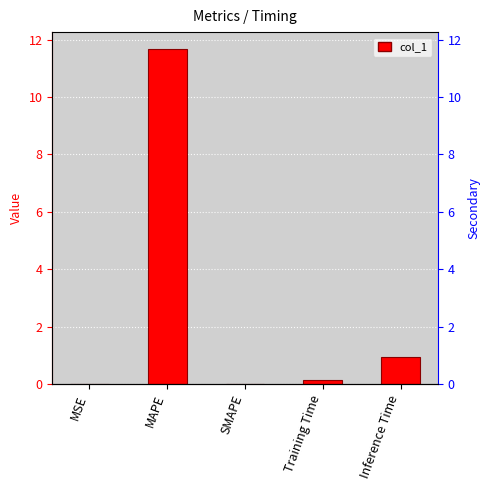

List the labels in order of value, largest first.

MAPE, Inference Time, Training Time, MSE, SMAPE